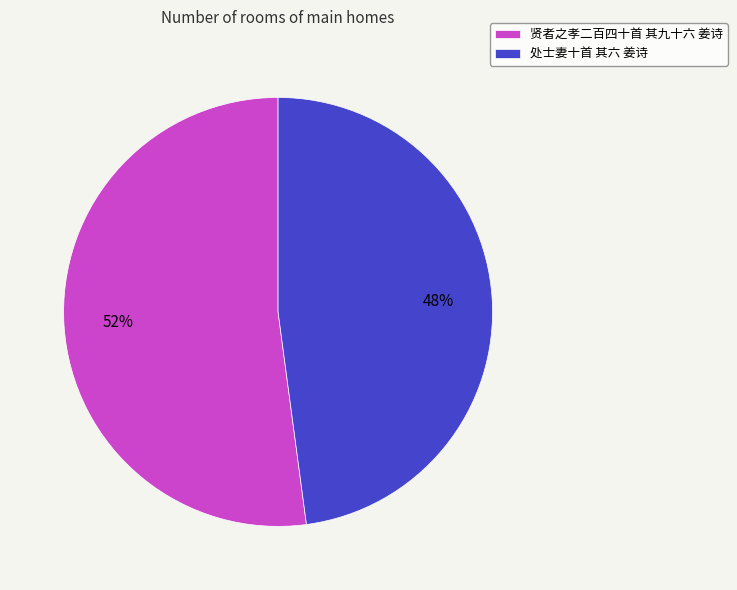

What percentage is the 贤者之孝二百四十首 其九十六 姜诗 slice, to the nearest percent?

52%